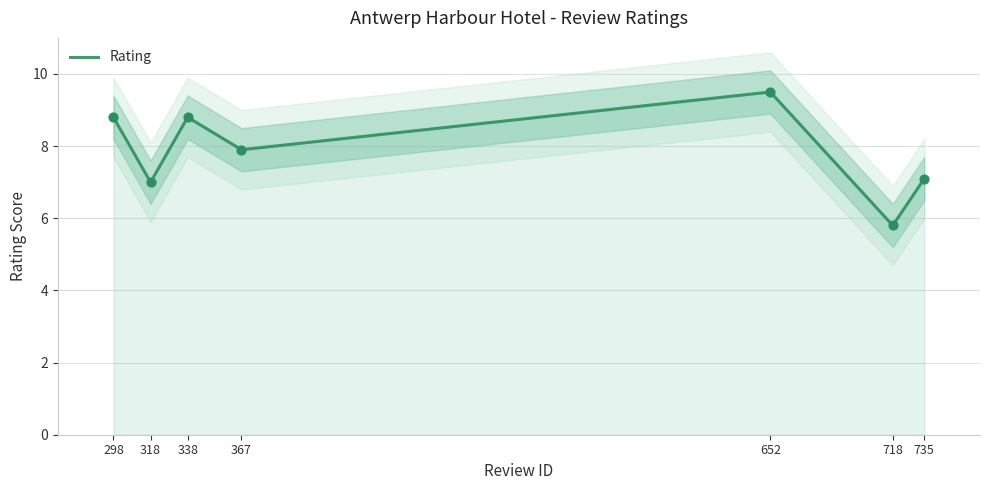

What is the change in value from 367 to 735?

-0.8